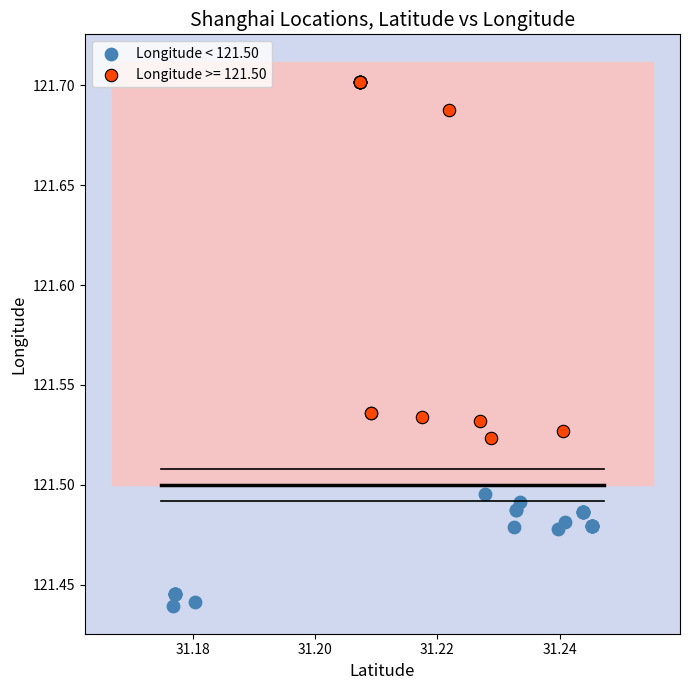

Which series has the largest Y range (max minus min)?

Longitude >= 121.50